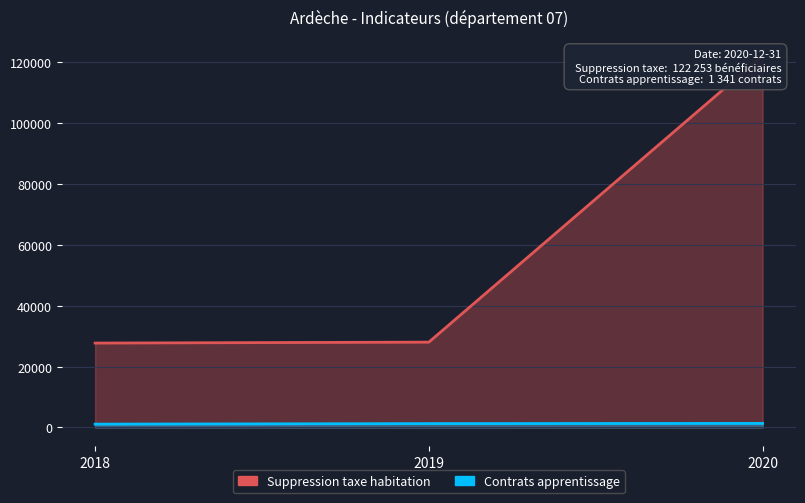

Where is Contrats apprentissage nearest to the value 1220?

2019